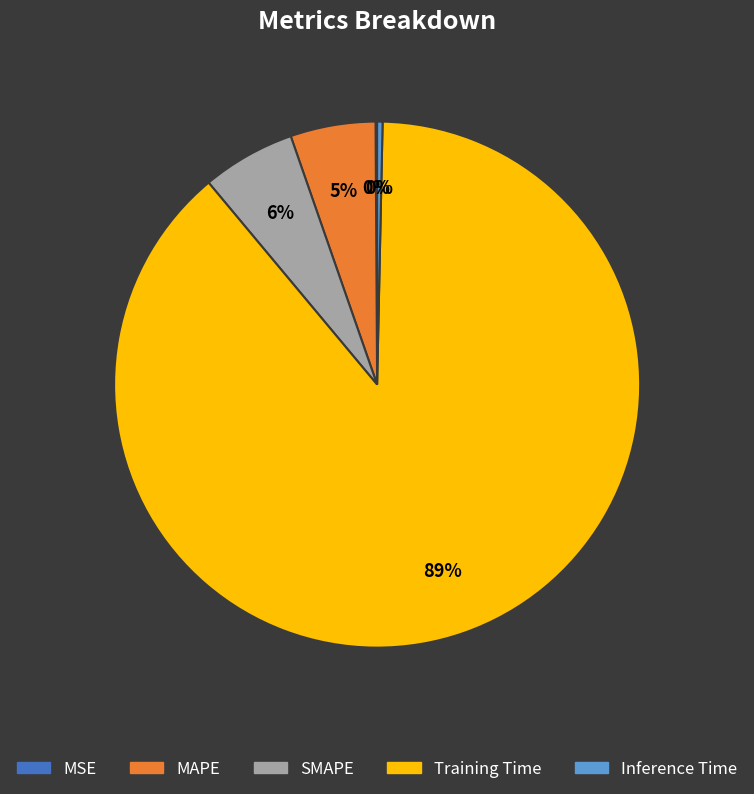

The Inference Time slice represents 0% of the pie. True or false?

True